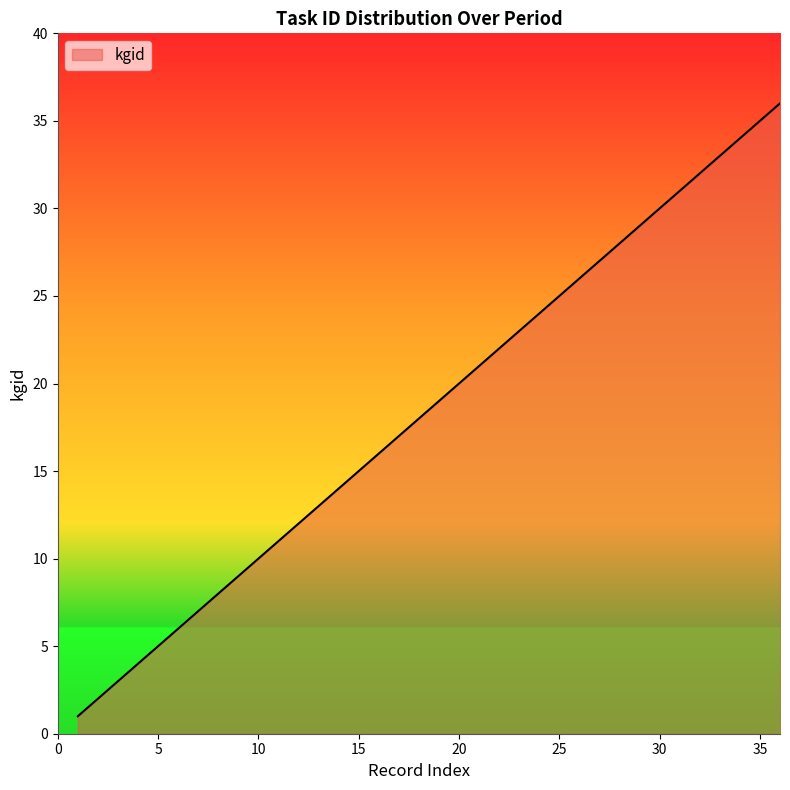

What is the difference between the maximum and minimum values?

35